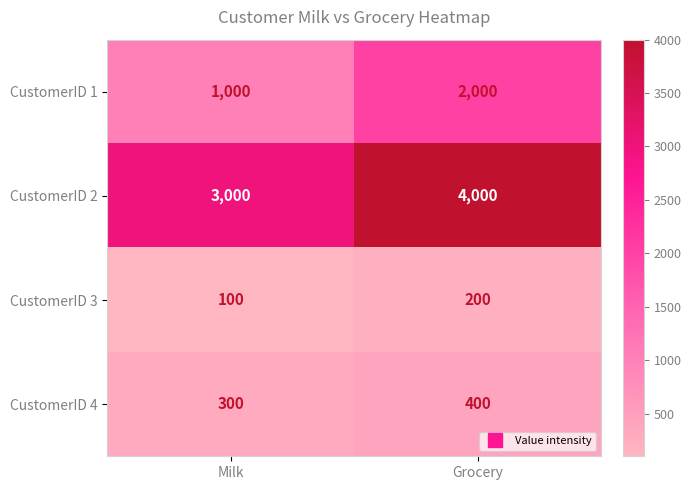

Is it true that CustomerID 1 equals 1000 at Milk?

True